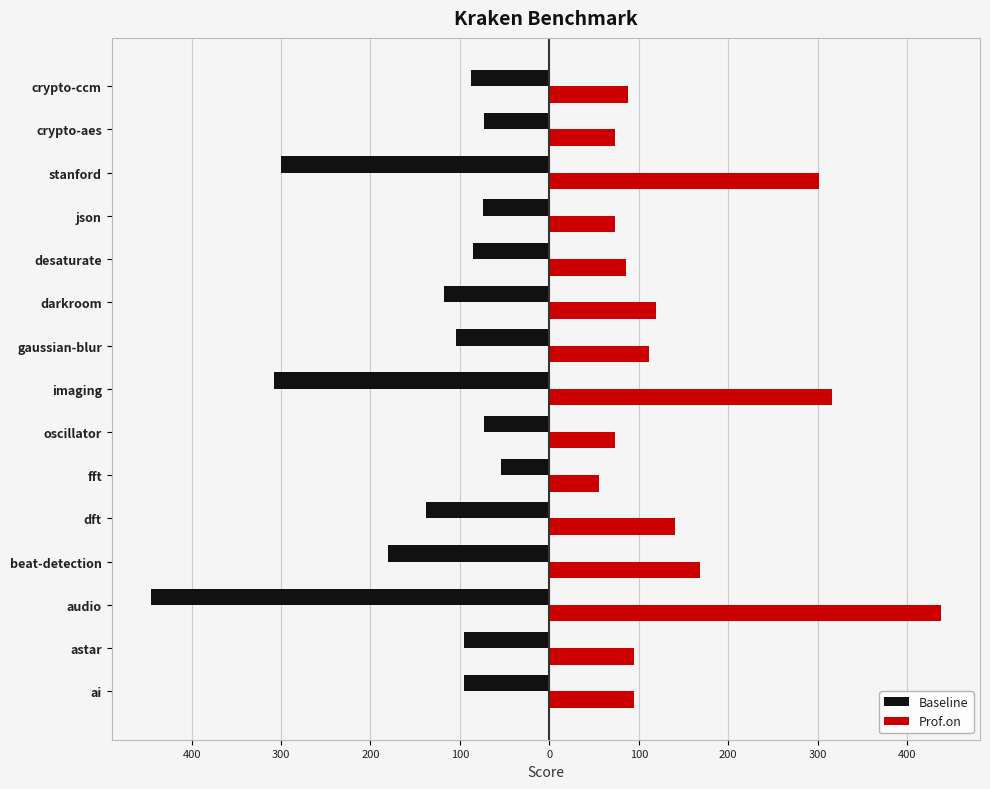

What are all the series names shown in the legend?

Baseline, Prof.on